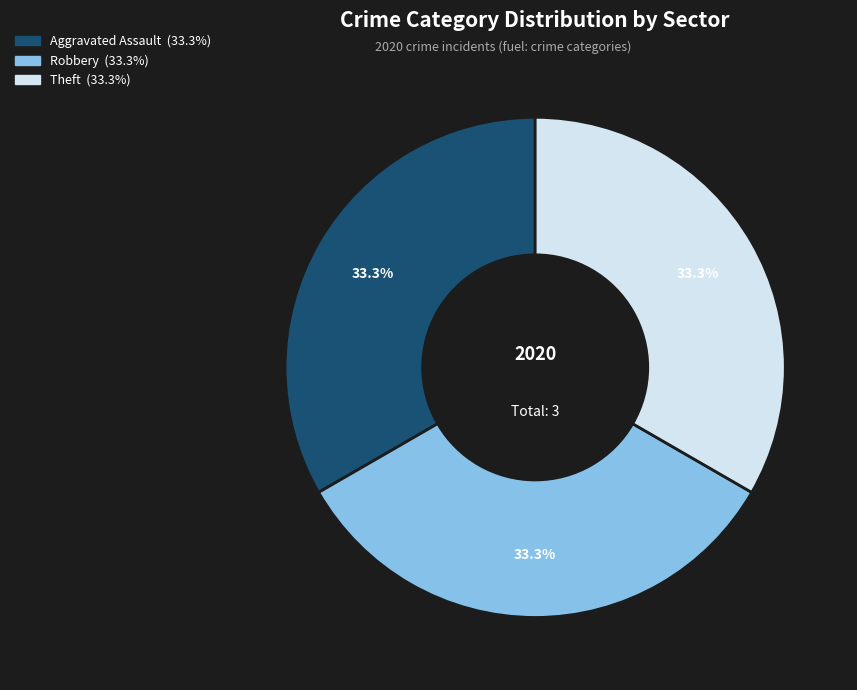

Count the number of slices in the pie.

3